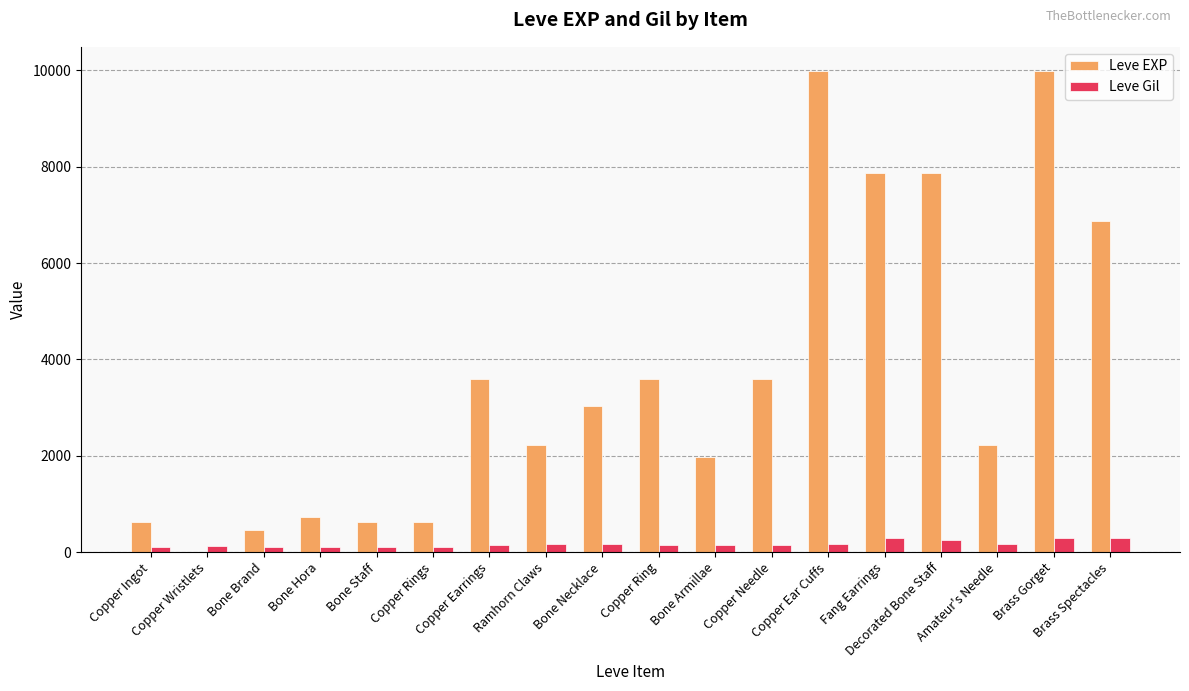

What is the greatest value displayed?

9990